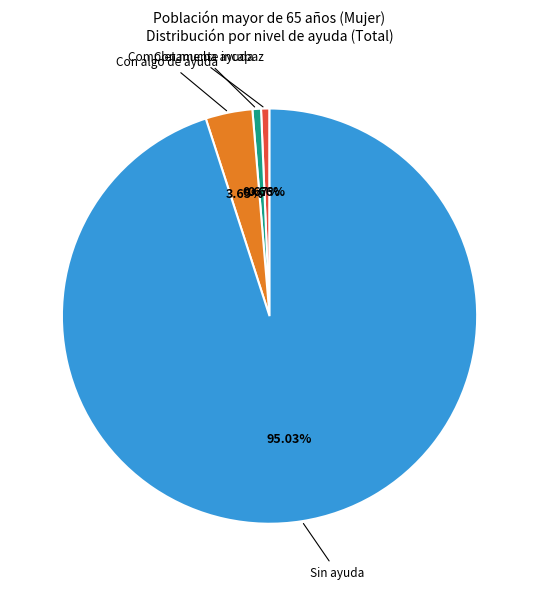

Which category has the biggest portion of the pie?

Sin ayuda